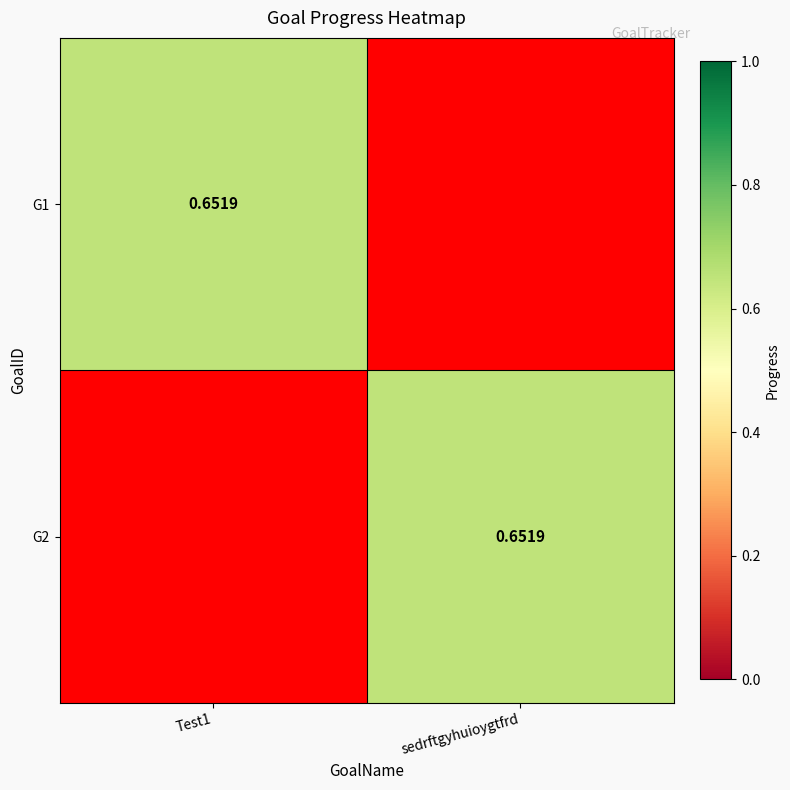

At how many categories does at least one series exceed 0?

2